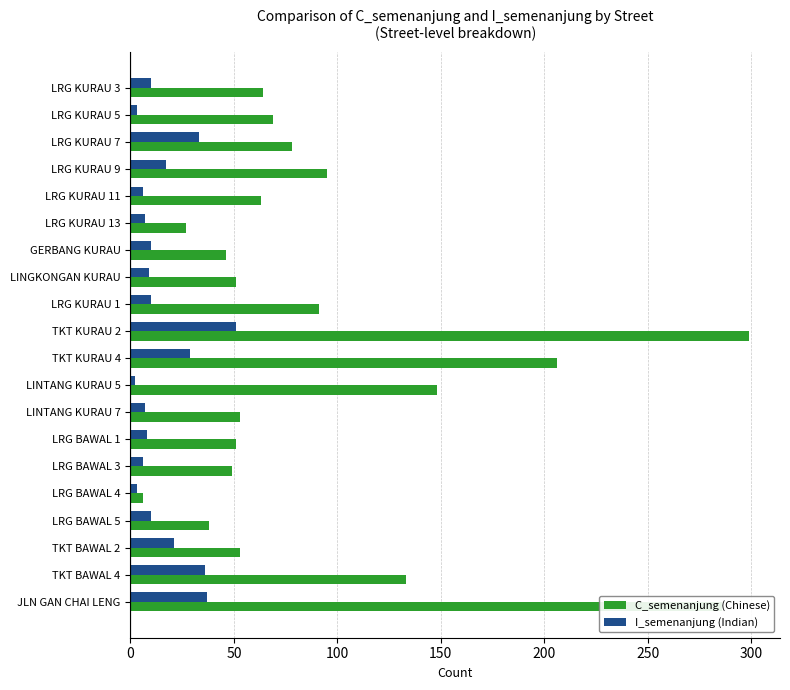

What is the difference between the maximum and second lowest values in the I_semenanjung (Indian) series?

48